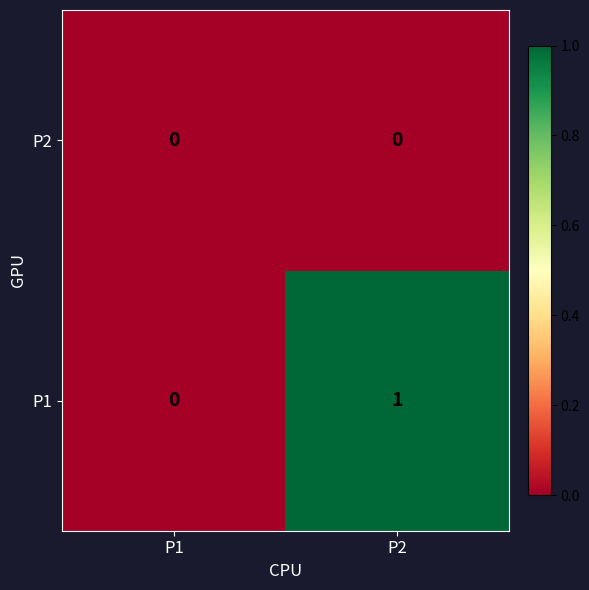

Which series changed the most between P1 and P2?

P1